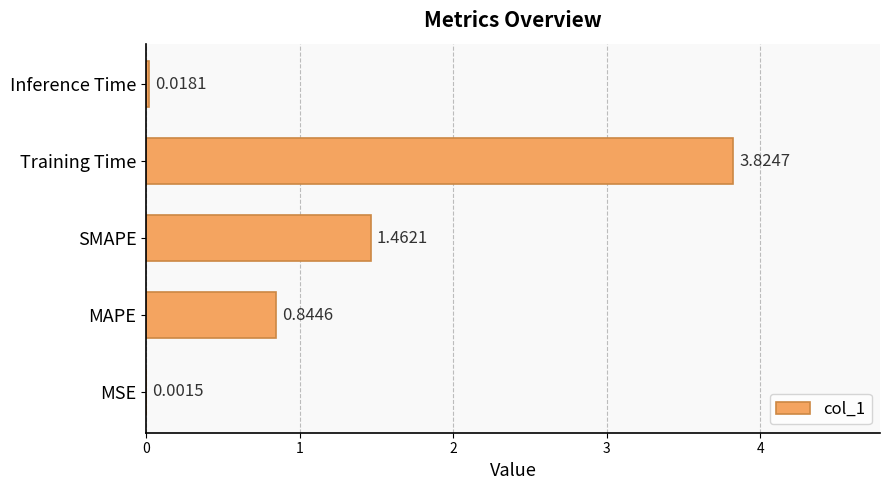

What is the change in value from MAPE to Inference Time?

-0.8